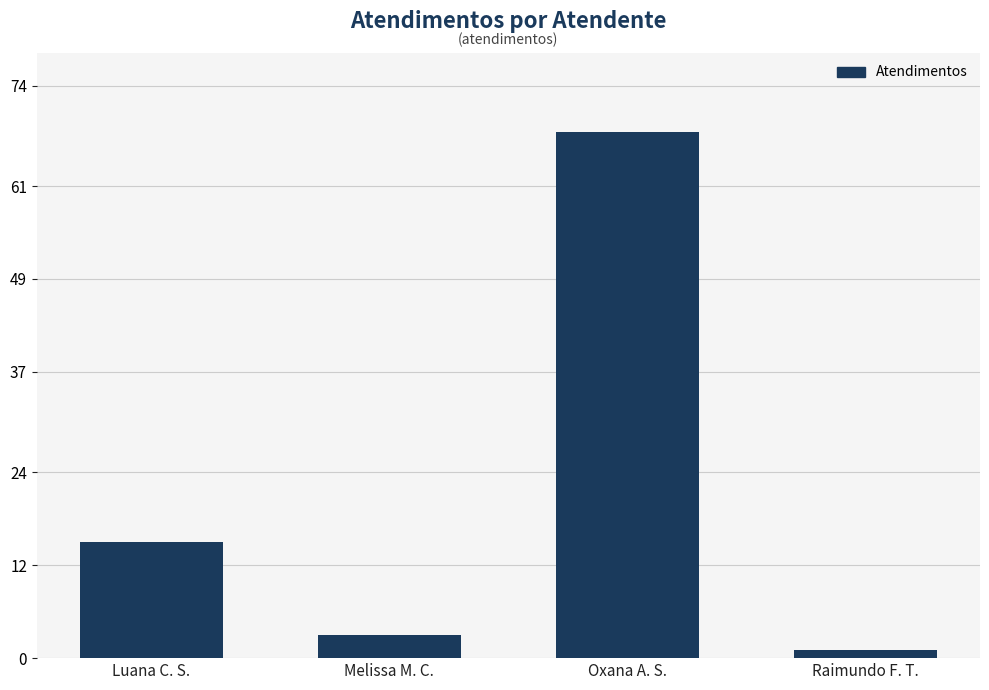

Rank the categories by value from lowest to highest.

Raimundo F. T., Melissa M. C., Luana C. S., Oxana A. S.